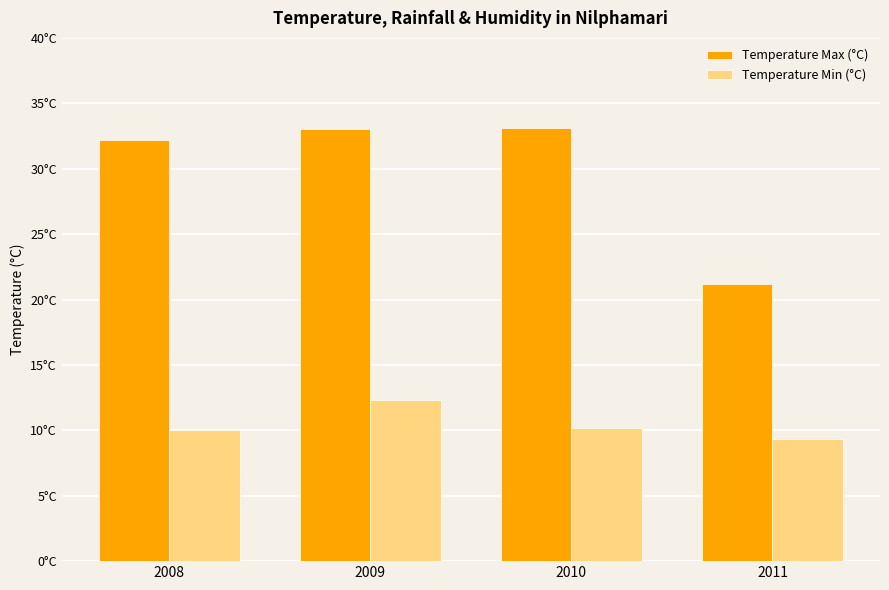

Reading left to right, transcribe all the data shown in this chart.

Temperature Max (°C): 32.2	33.0	33.1	21.2
Temperature Min (°C): 10.0	12.3	10.2	9.3